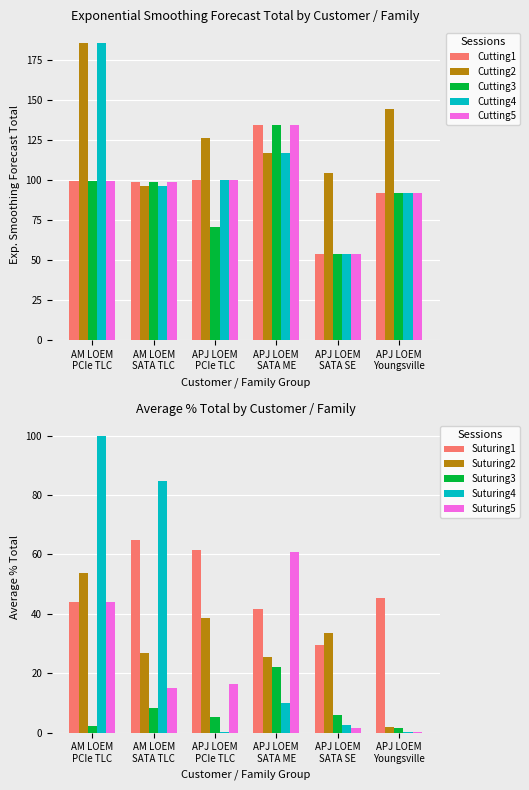

What is the sum of all Cutting1 values?

577.1